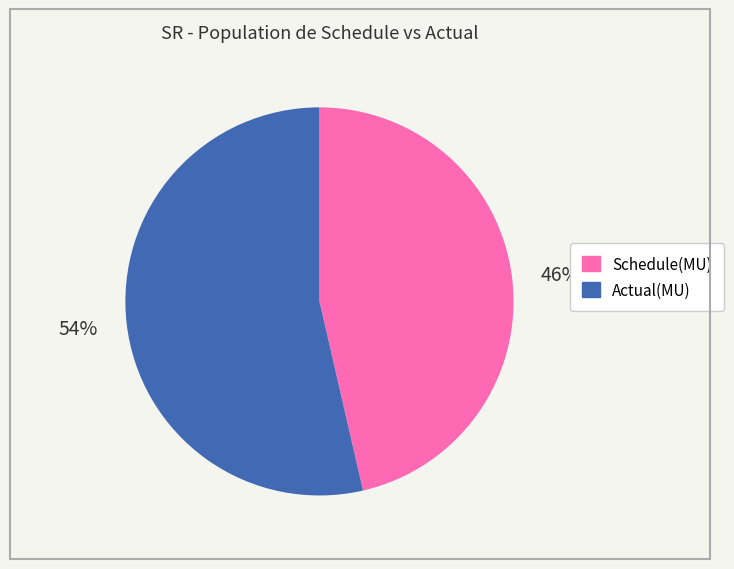

What is the smallest slice in the pie chart?

Schedule(MU)